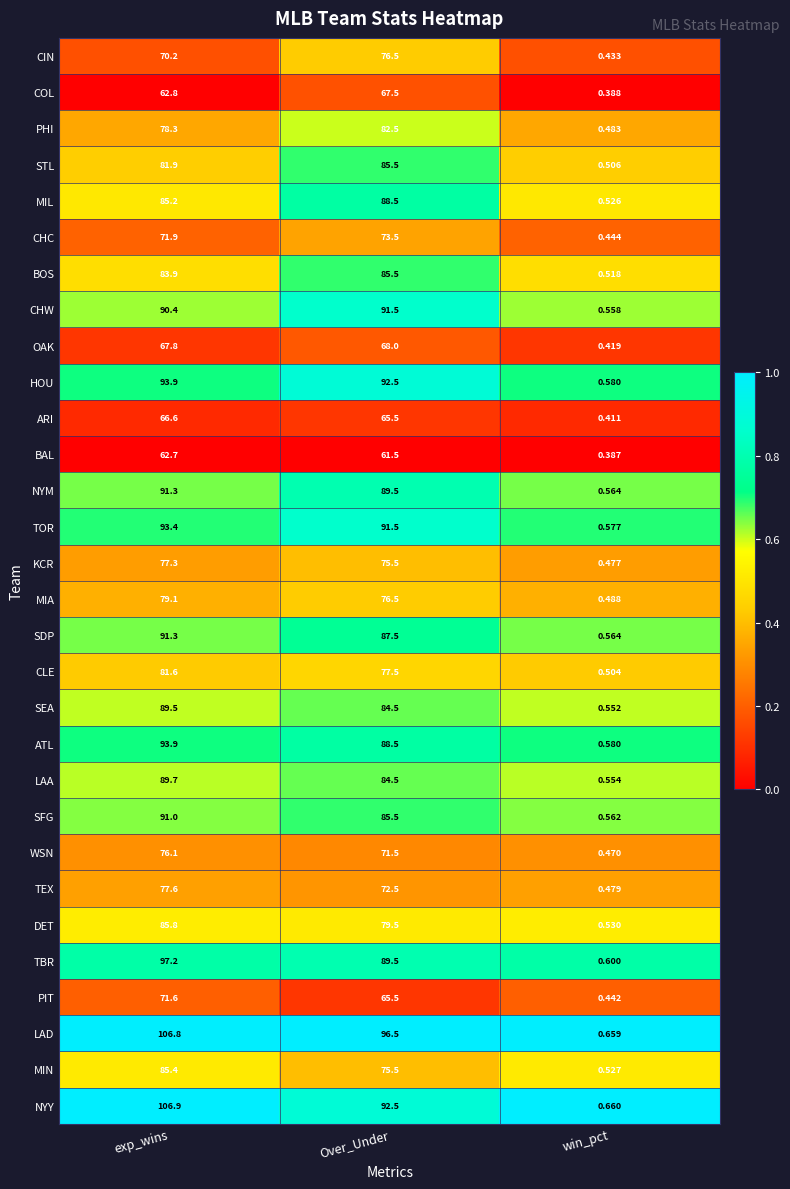

At which label does TEX first exceed 72?

exp_wins